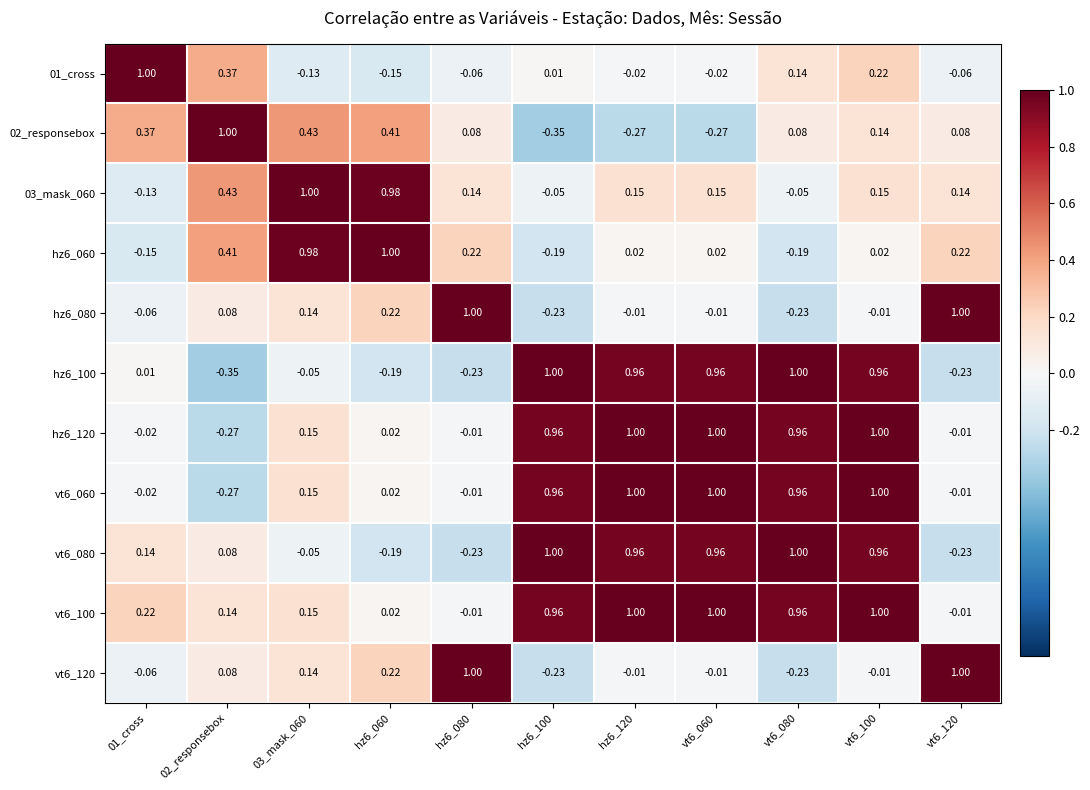

How many negative values does the hz6_120 series have?

4